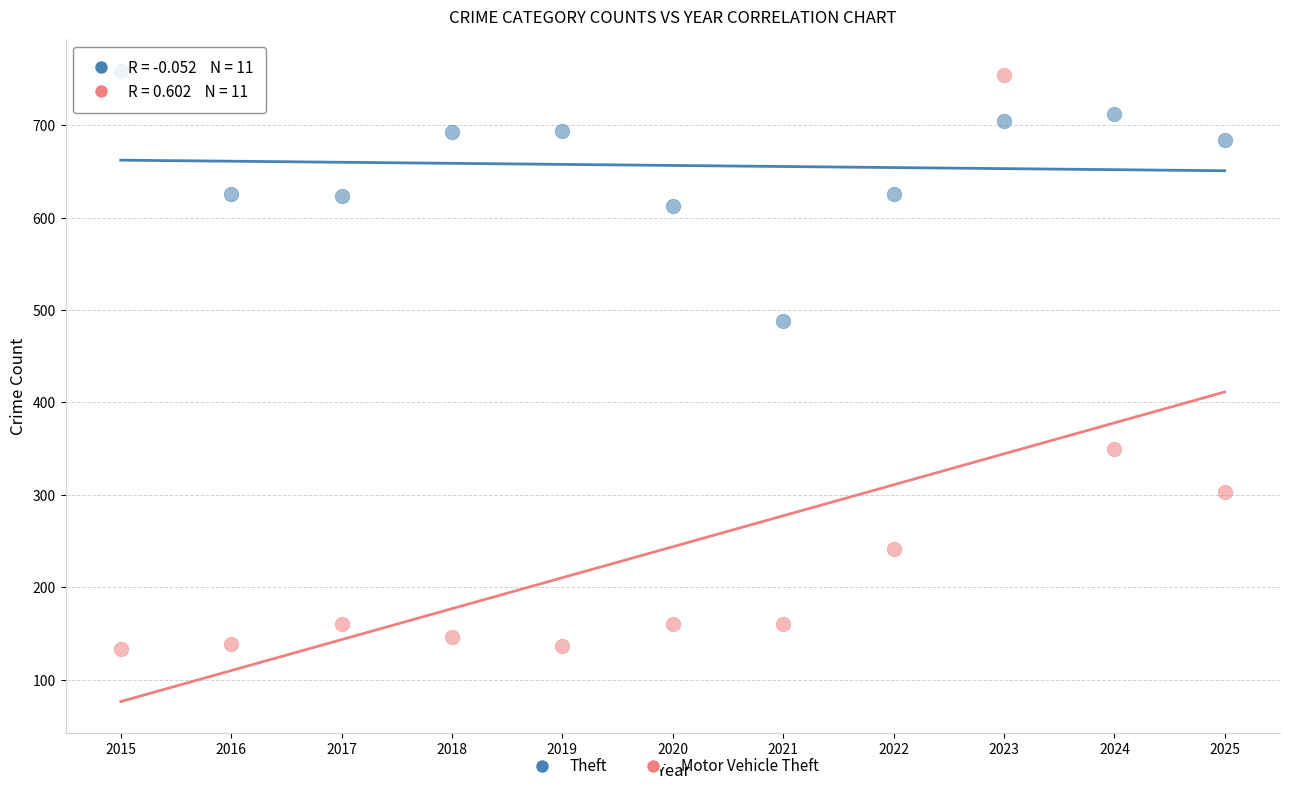

Which series contains the lowest Y value?

Motor Vehicle Theft